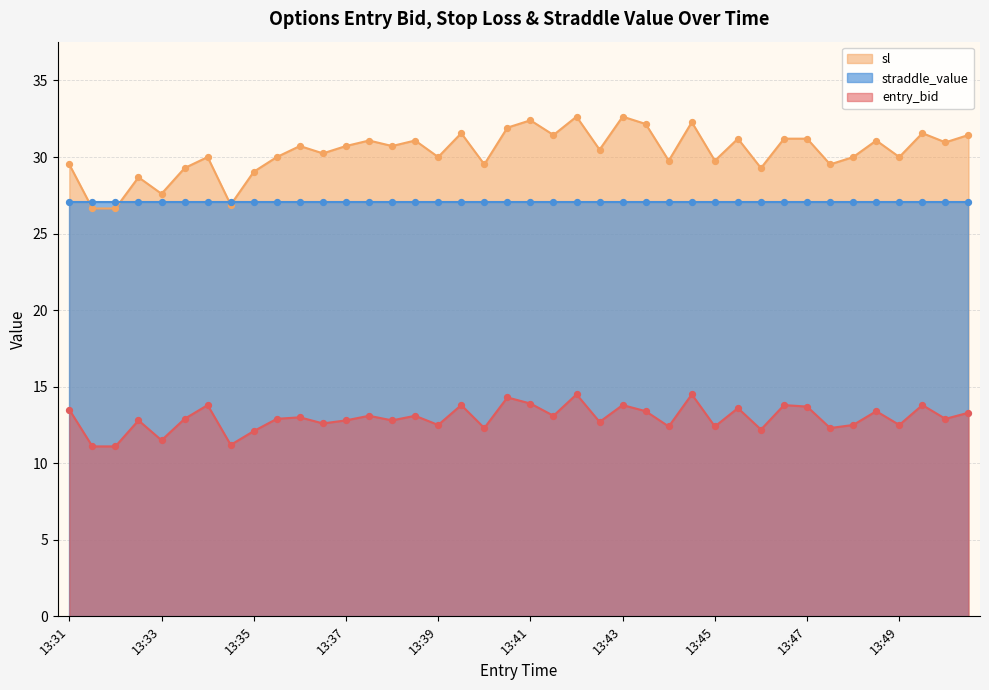

True or false: sl and entry_bid cross at least once.

False